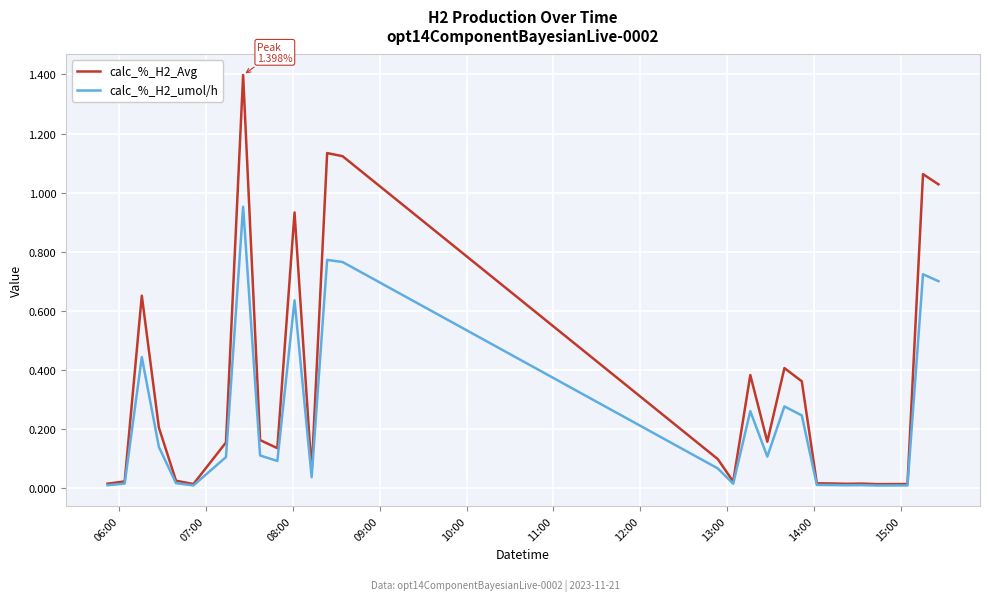

Which series has the largest total across all categories?

calc_%_H2_Avg